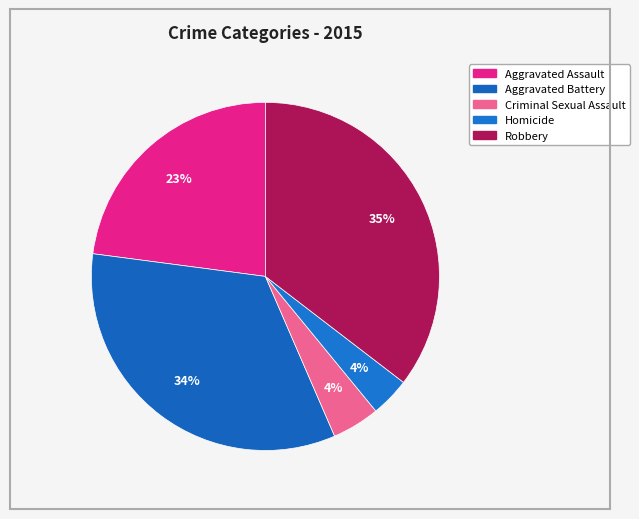

Which category has the biggest portion of the pie?

Robbery